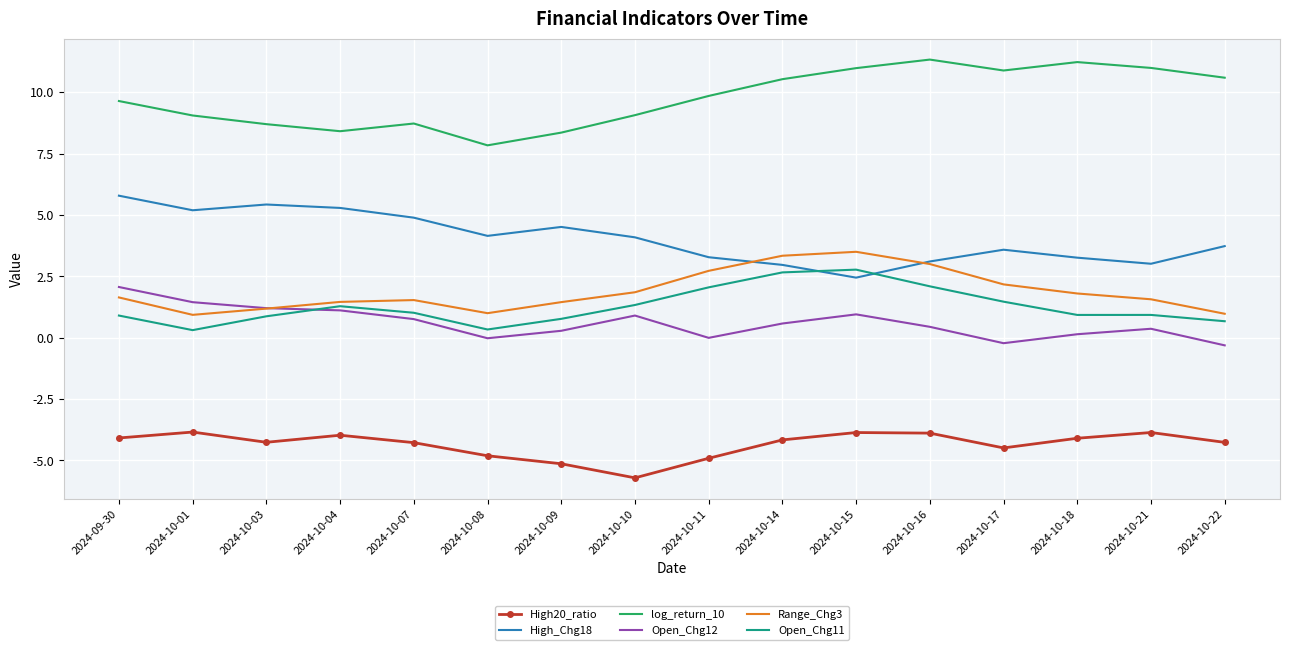

The value of log_return_10 at 2024-10-07 is 2.6. True or false?

False